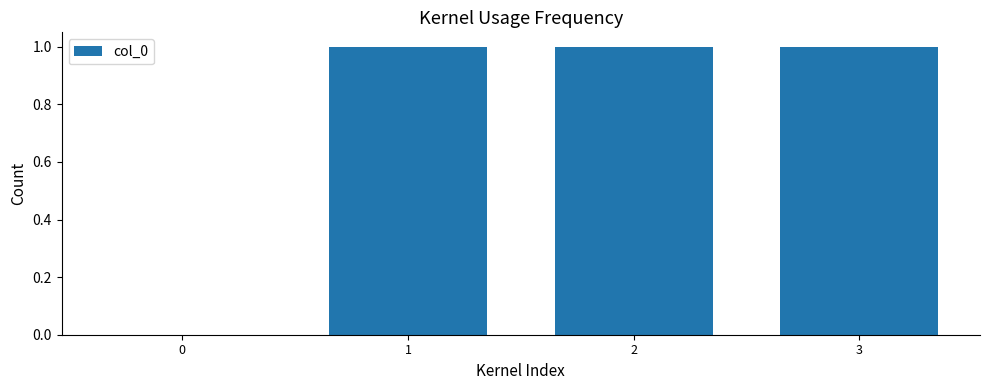

Are the bars horizontal?

No